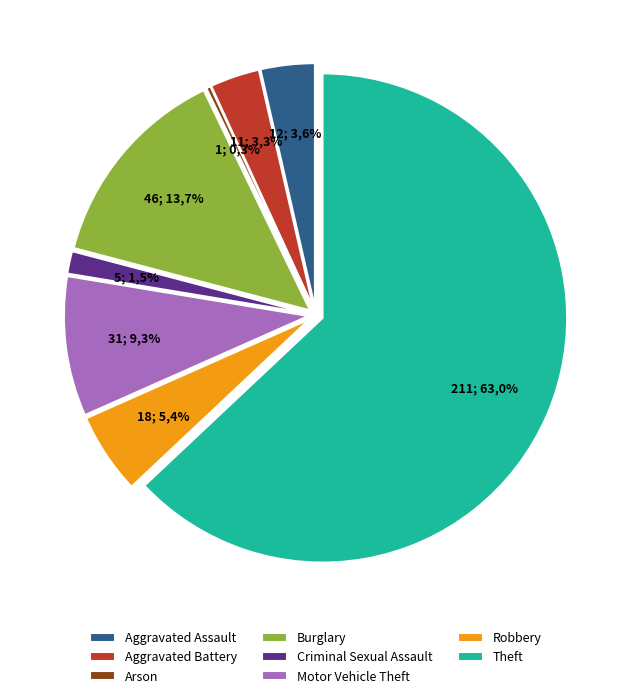

Which slice represents more than half of the pie?

Theft